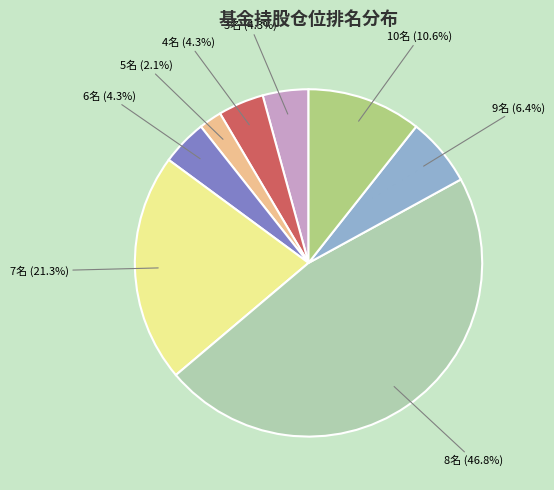

Is there any slice that represents more than half of the pie?

No